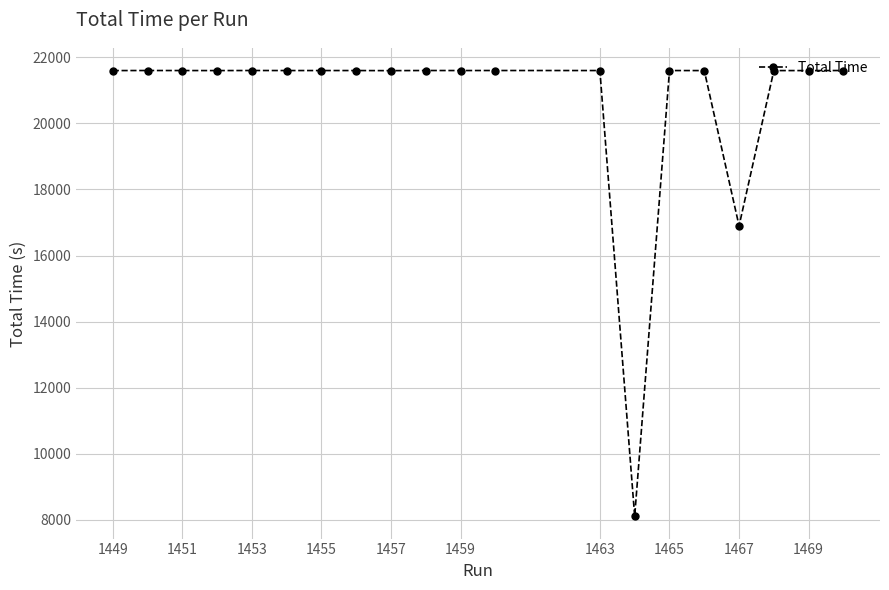

What is the maximum value shown in the chart?

21601